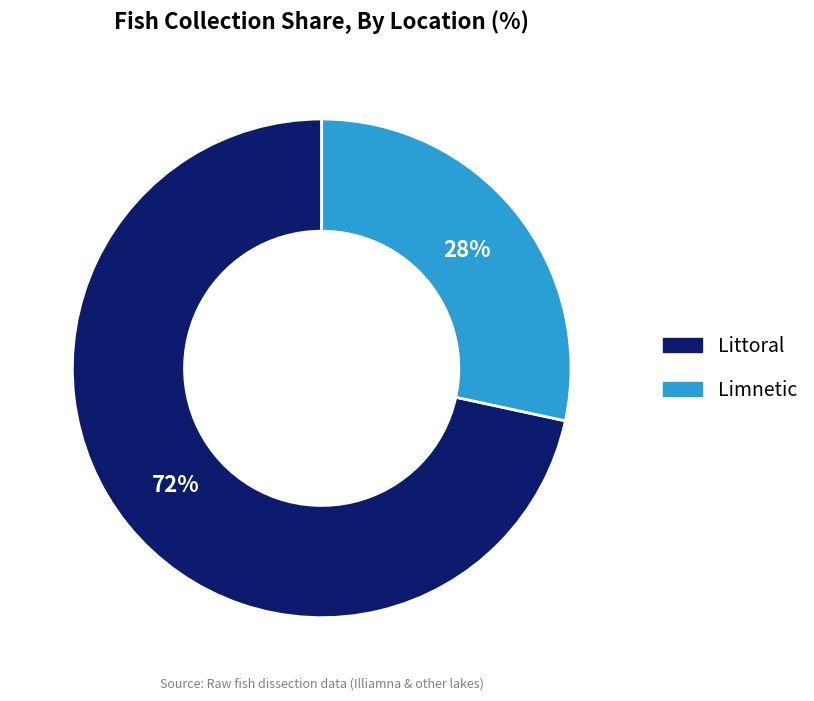

To the nearest percent, what percentage of the pie is Limnetic?

28%